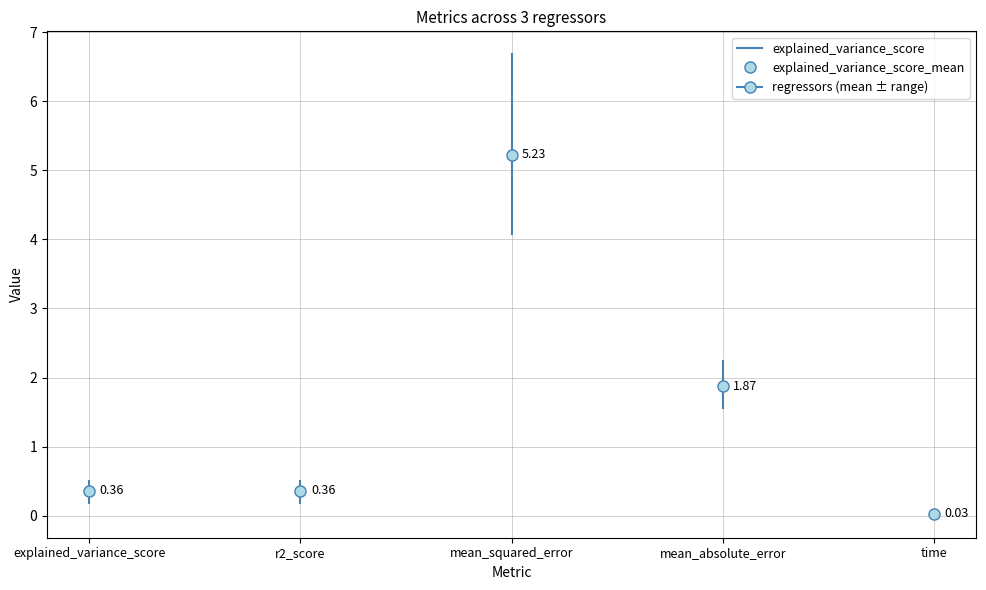

True or false: the data shows 0.5 at explained_variance_score.

True